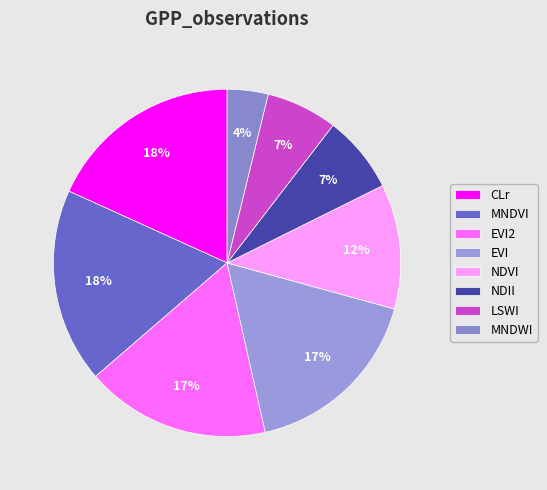

To the nearest percent, what portion does CLr represent?

18%